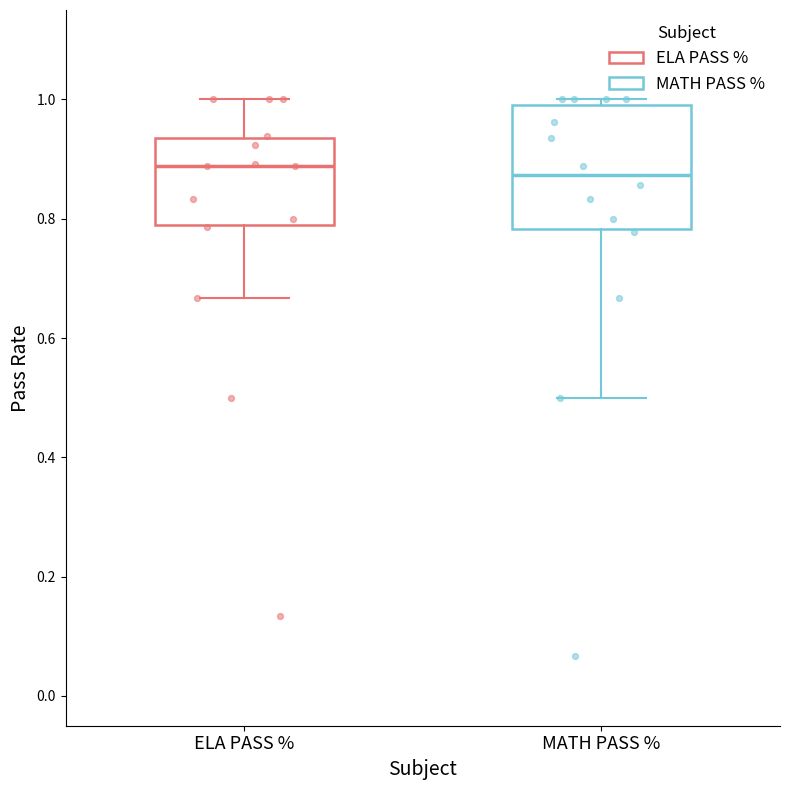

Reading left to right, read every box against the y-axis: the position of its median line, the range the box covers, and the ends of its whiskers. The values are not printed on the chart, so give them approximately, as read against the axis.

ELA PASS %: median 0.88, box 0.78 to 0.94, whiskers 0.66 to 1.00
MATH PASS %: median 0.88, box 0.78 to 1.00, whiskers 0.50 to 1.00 (just above the box's upper edge)